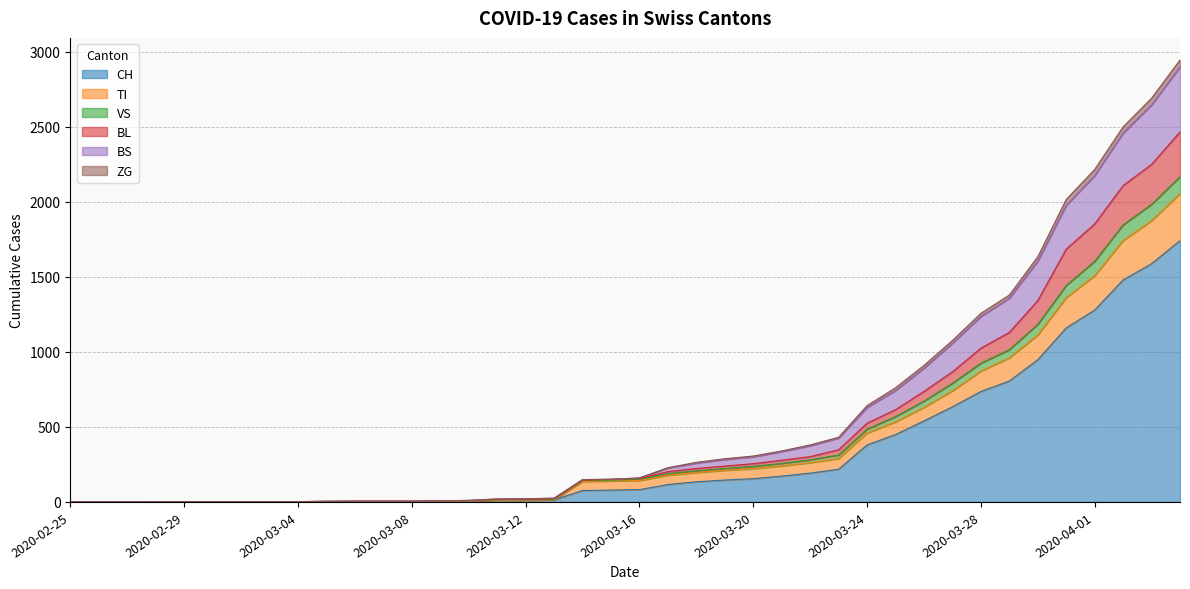

What are all the series names shown in the legend?

CH, TI, VS, BL, BS, ZG